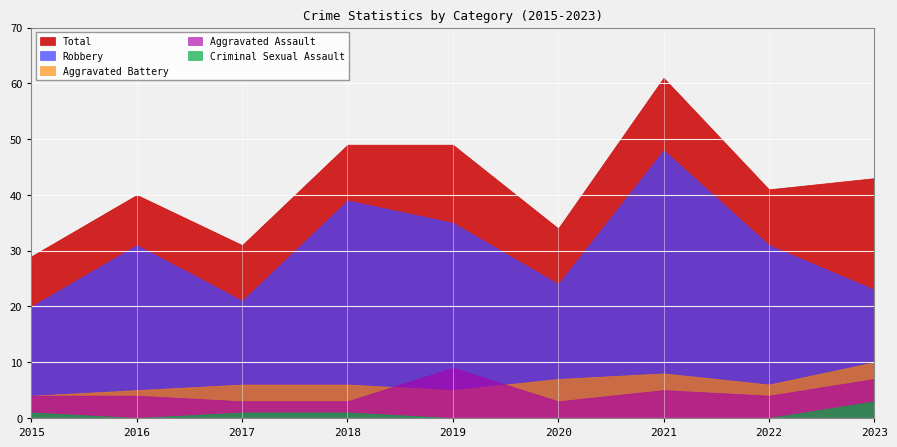

Between 2015 and 2019, which series saw the biggest shift?

Total